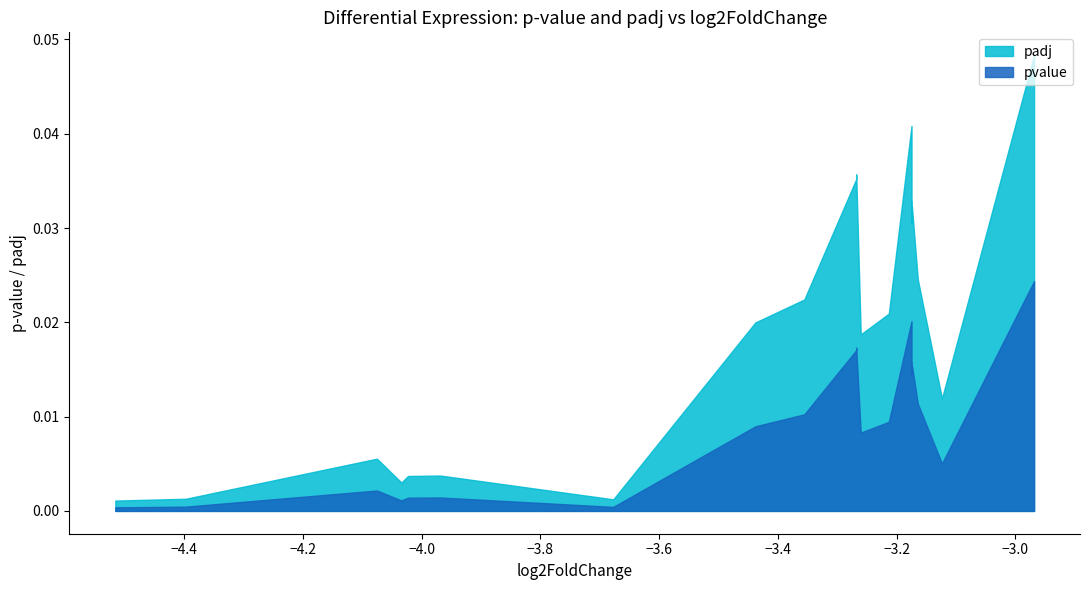

True or false: padj and pvalue intersect in this chart.

False